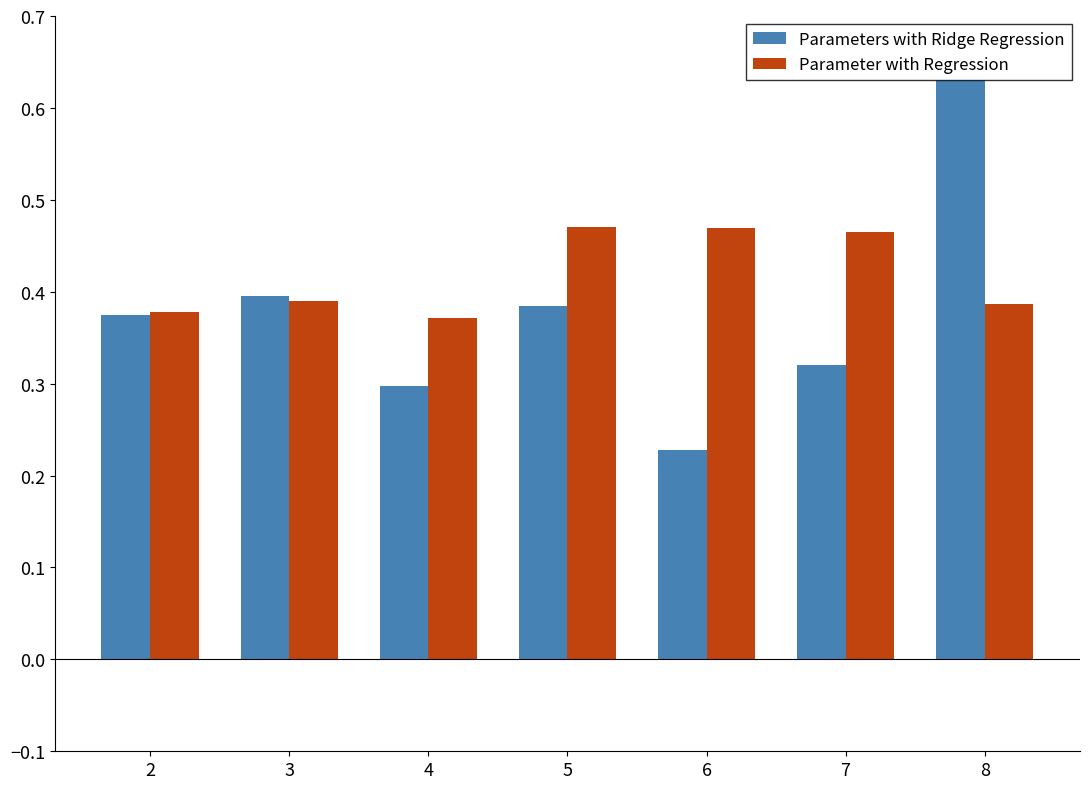

At which category is the sum across all series the highest?

8